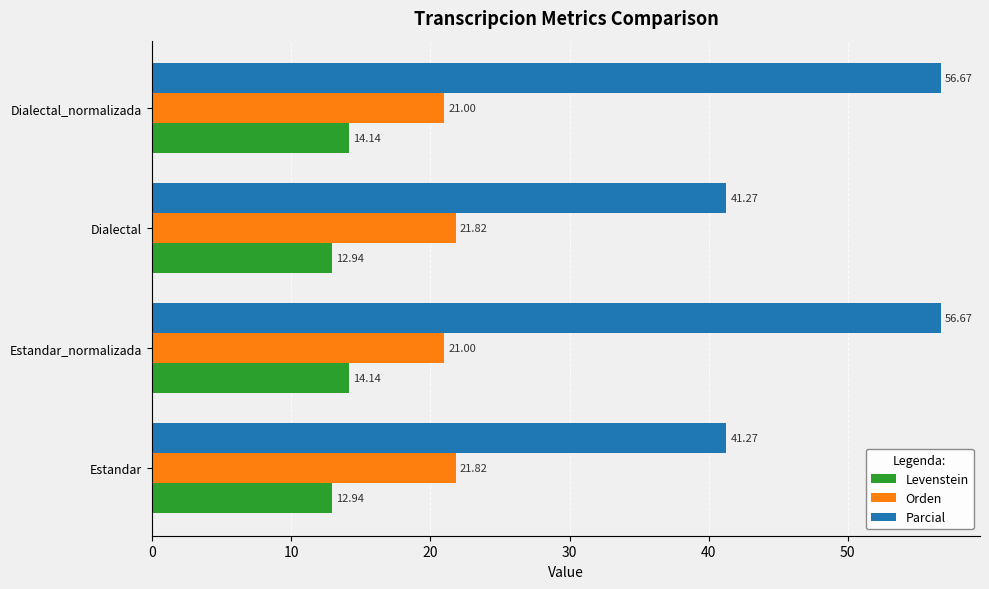

Which series has the largest total across all categories?

Parcial